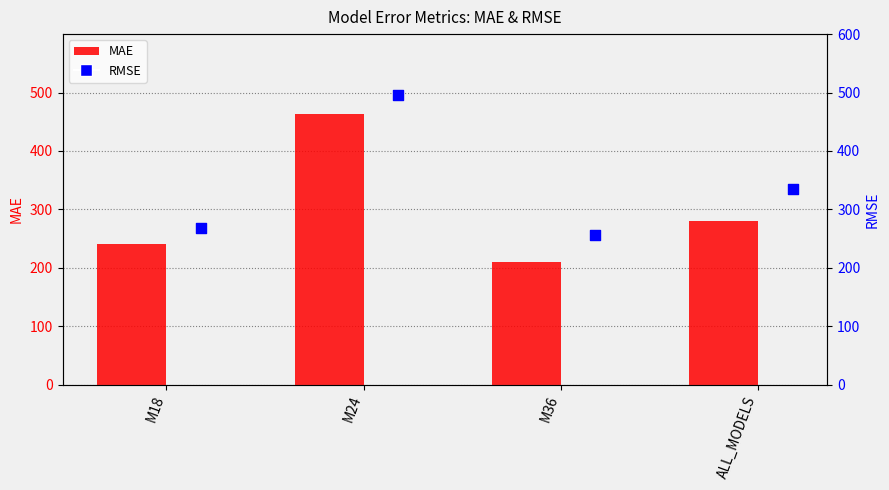

What are all the series names shown in the legend?

MAE, RMSE